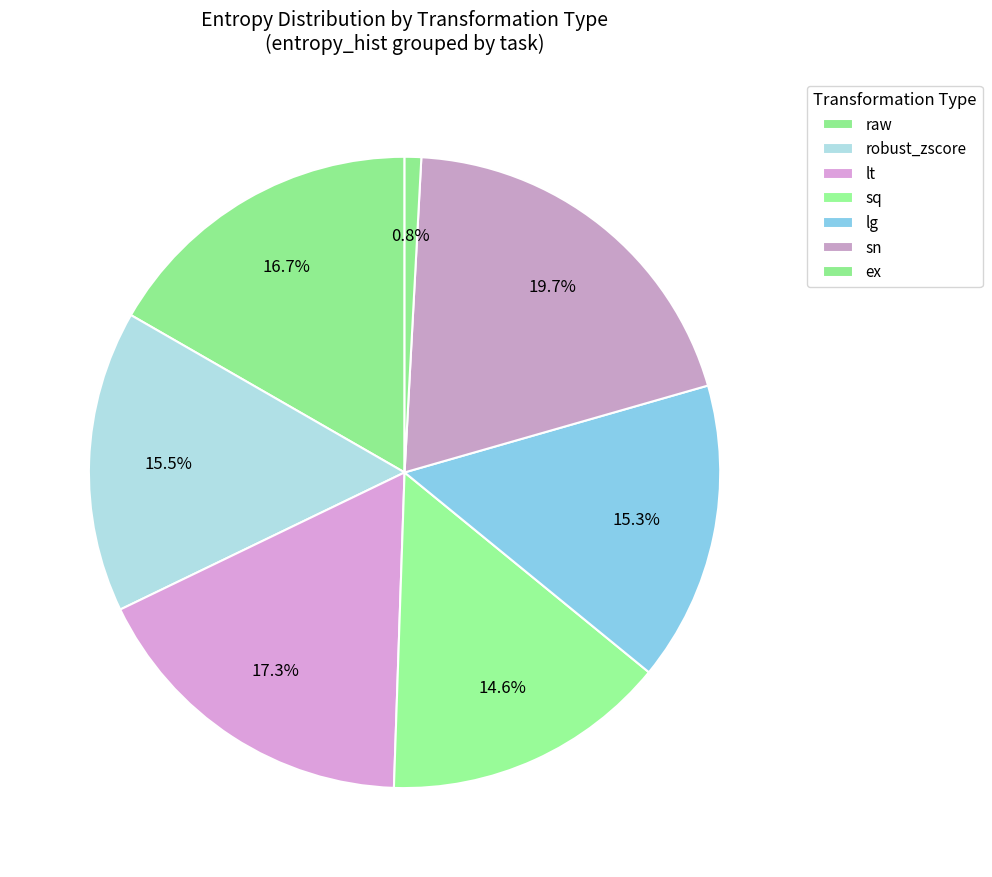

Do sq and ex together represent more than half of the pie?

No